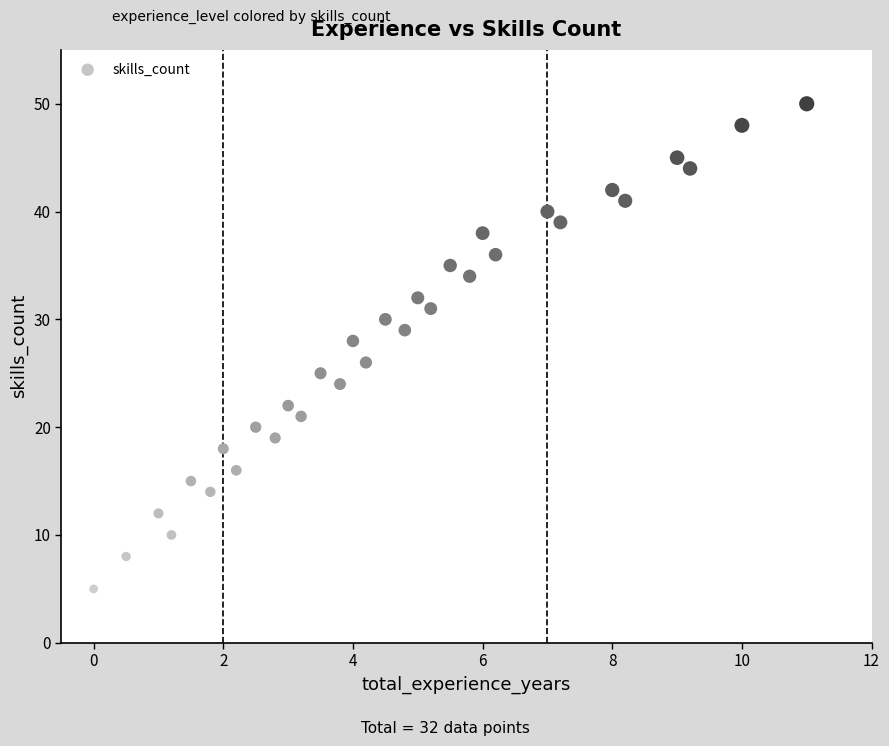

What is the range of Y values (max minus min)?

45